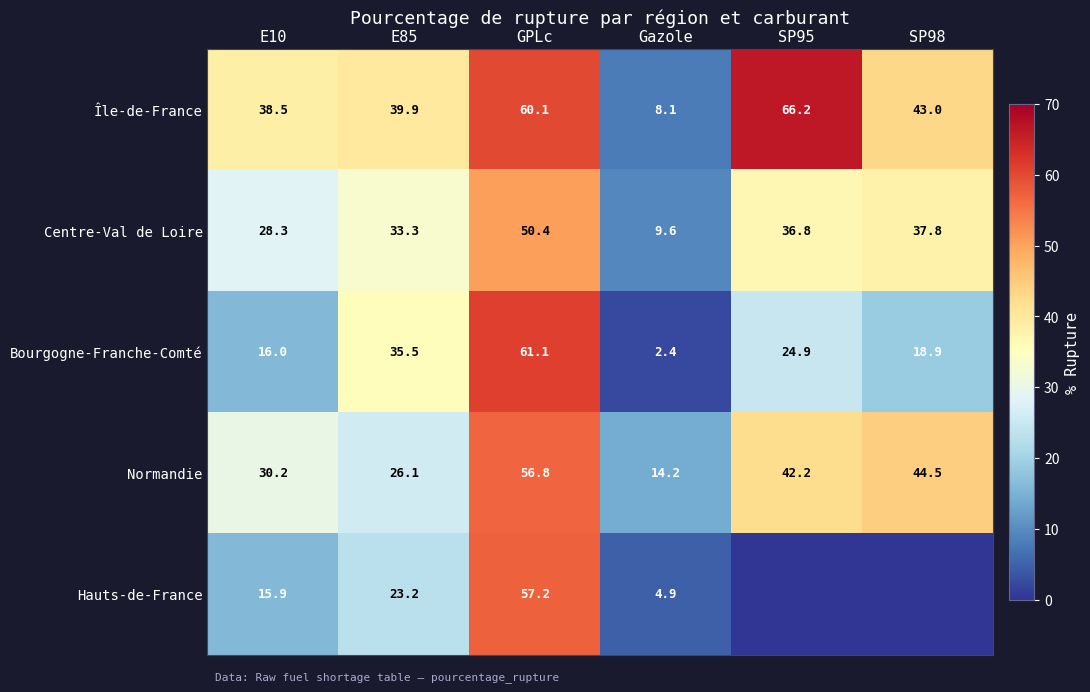

At how many categories does at least one series exceed 6?

6